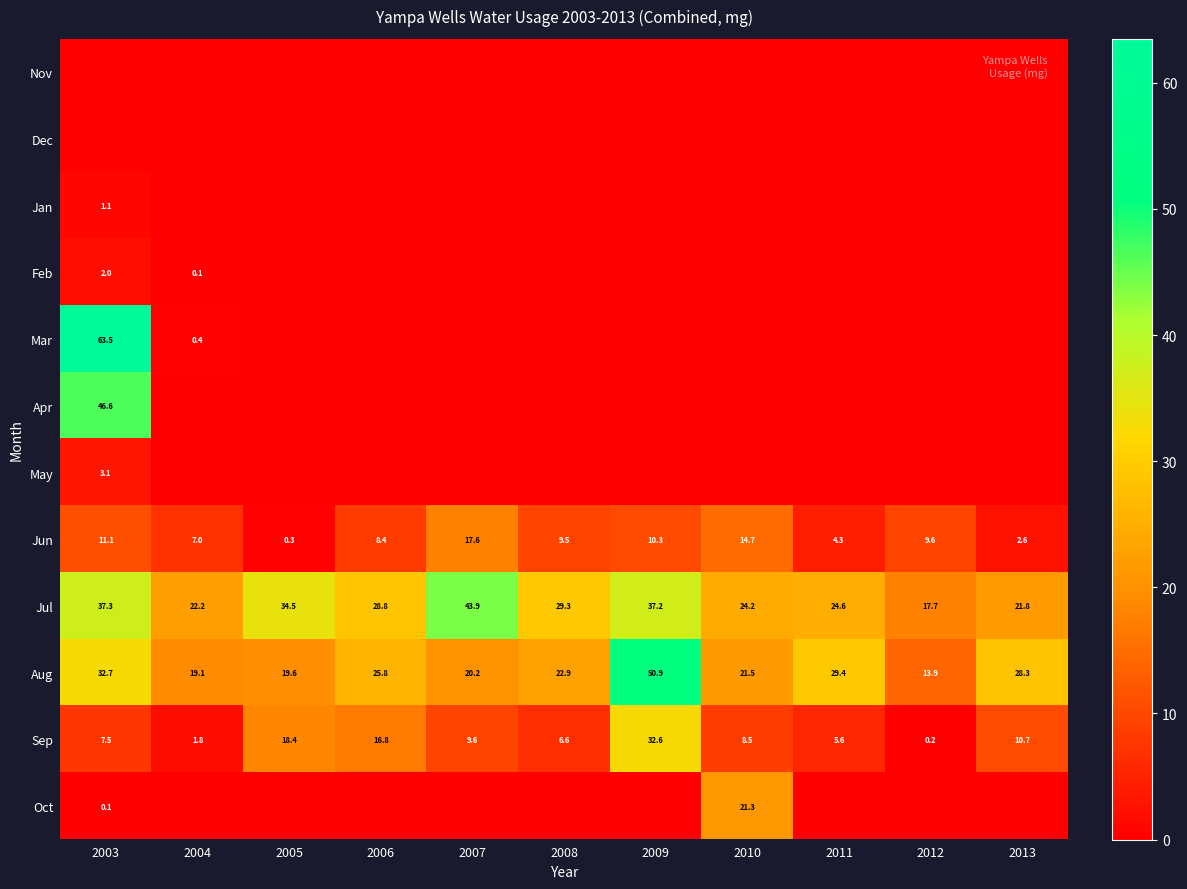

At which label is Jun closest to 8?

2006